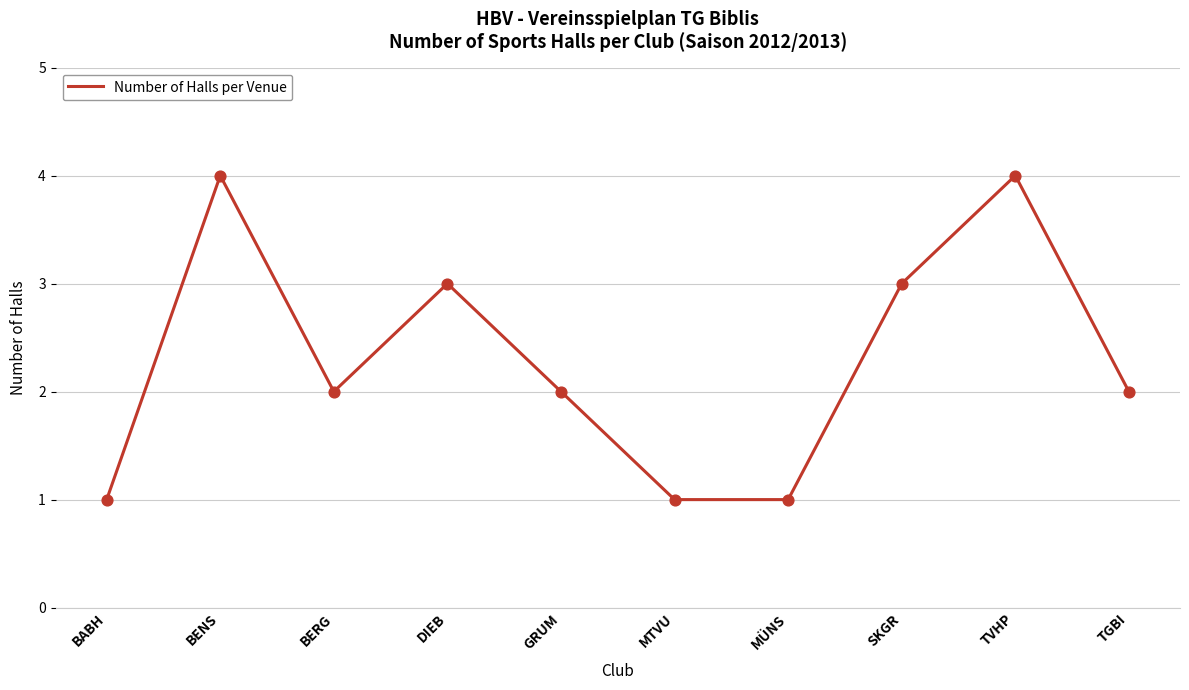

What is the change in value from SKGR to TGBI?

-1